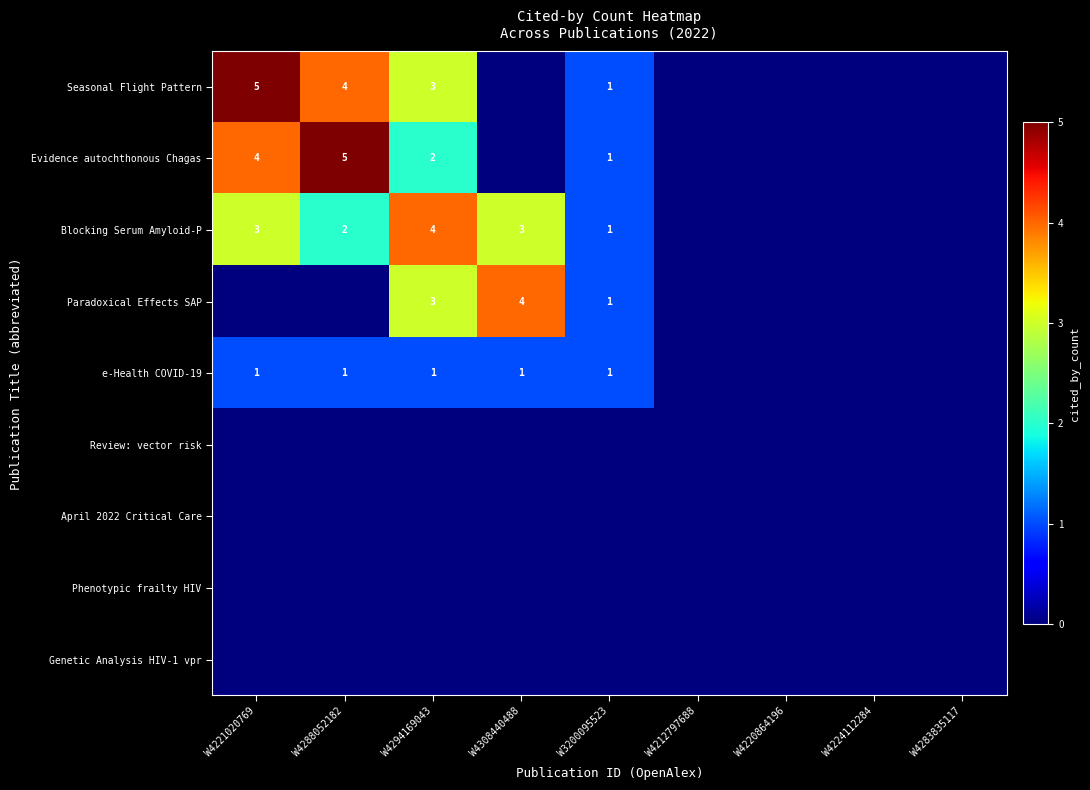

The value of Blocking Serum Amyloid-P at W4294169043 is 4. True or false?

True